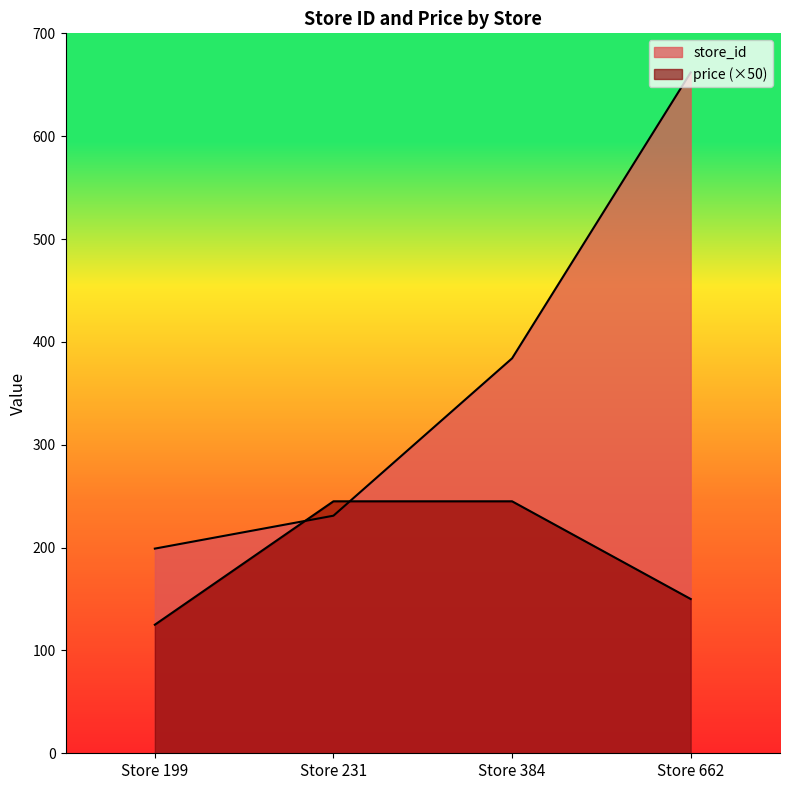

Rank the series by their maximum value, from highest to lowest.

store_id, price